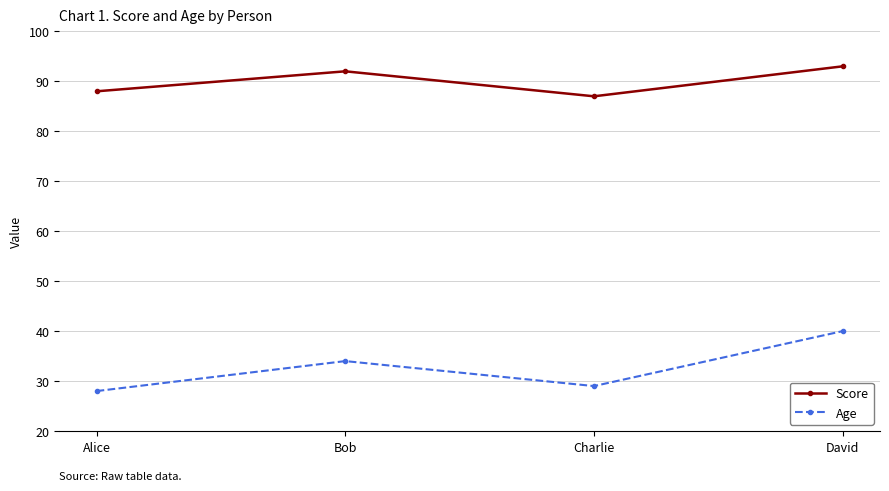

What is the label of the 3rd point from the left?

Charlie